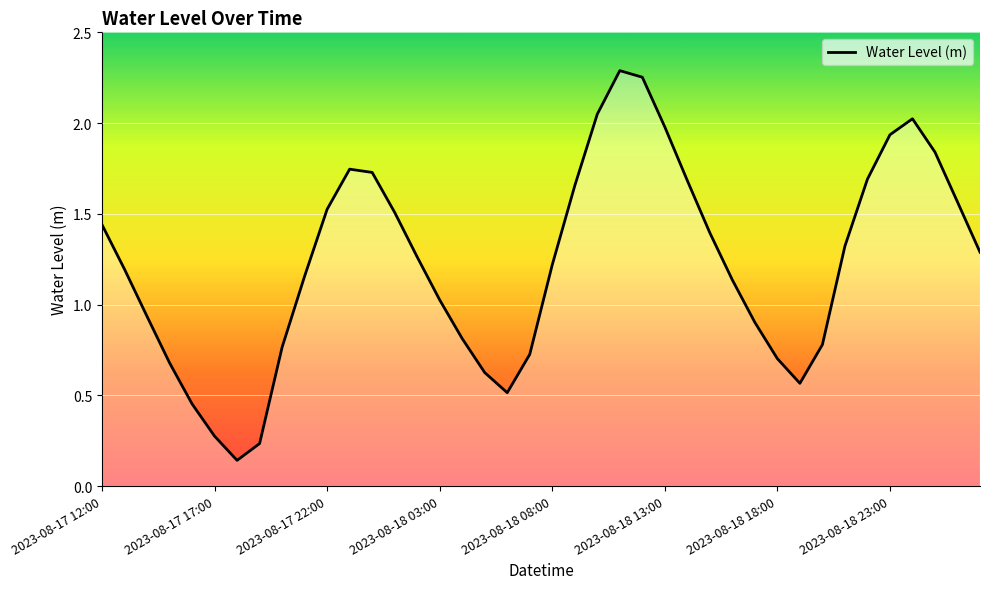

What is the difference between the maximum and minimum values?

2.1